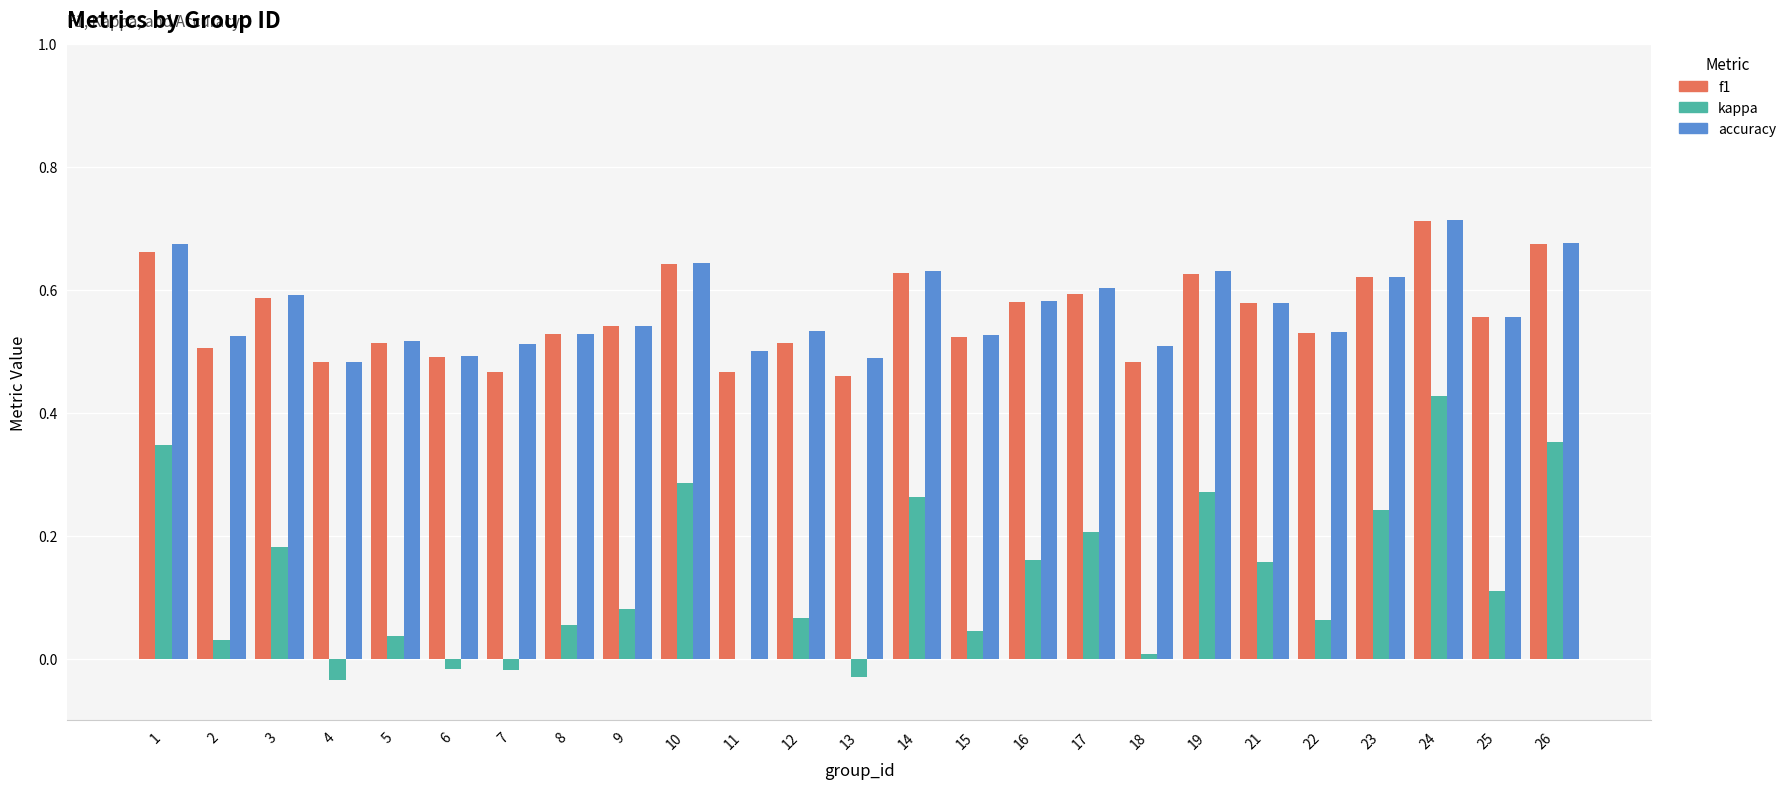

At which category is the sum across all series the highest?

24